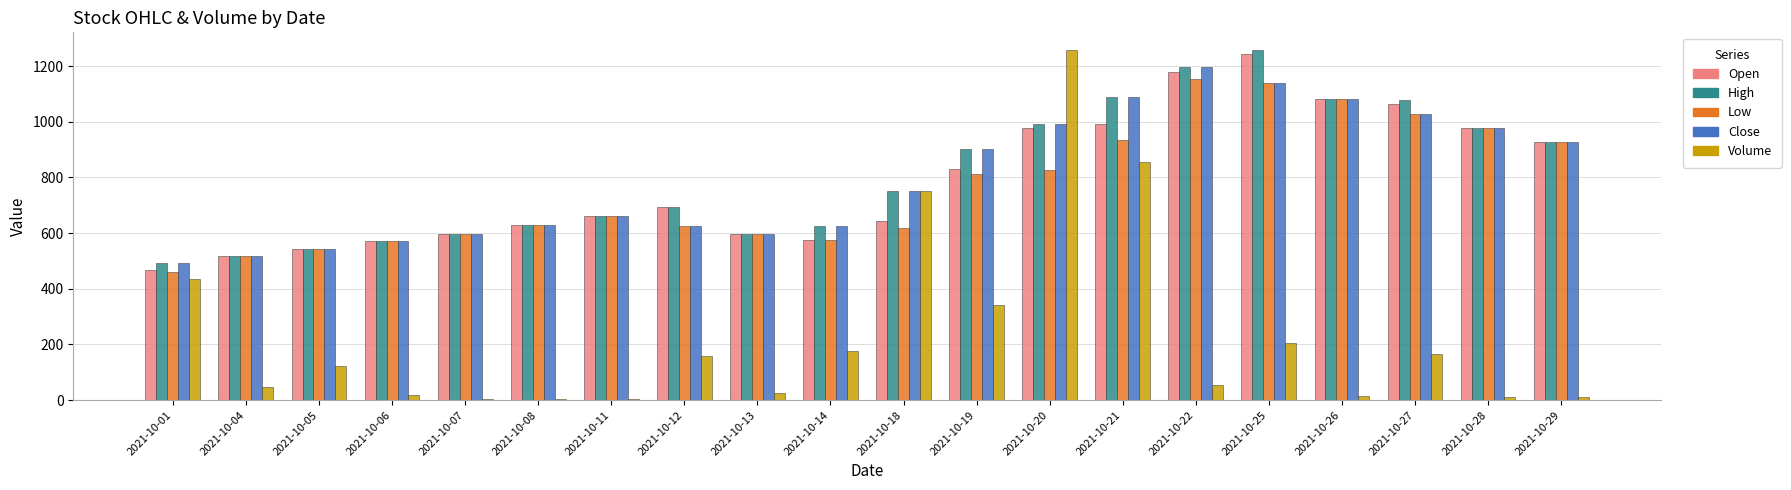

What is the highest value of the Volume series?

1258.2